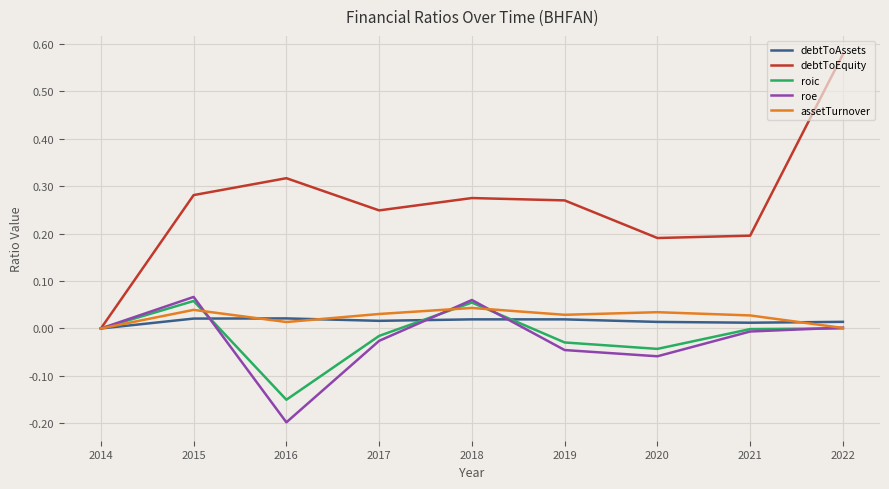

Which series has the largest total across all categories?

debtToEquity